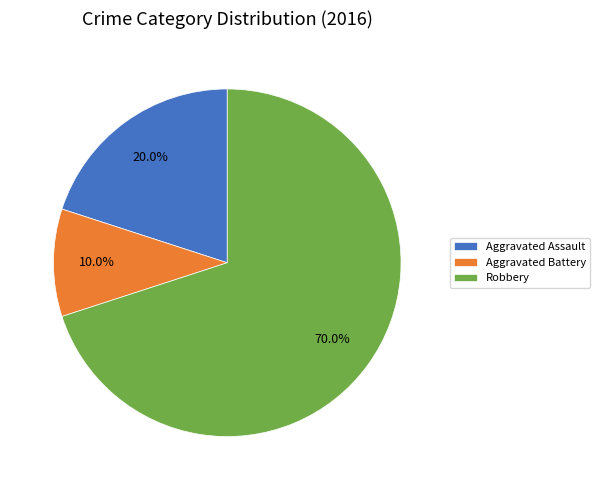

Which category has the smallest portion of the pie?

Aggravated Battery